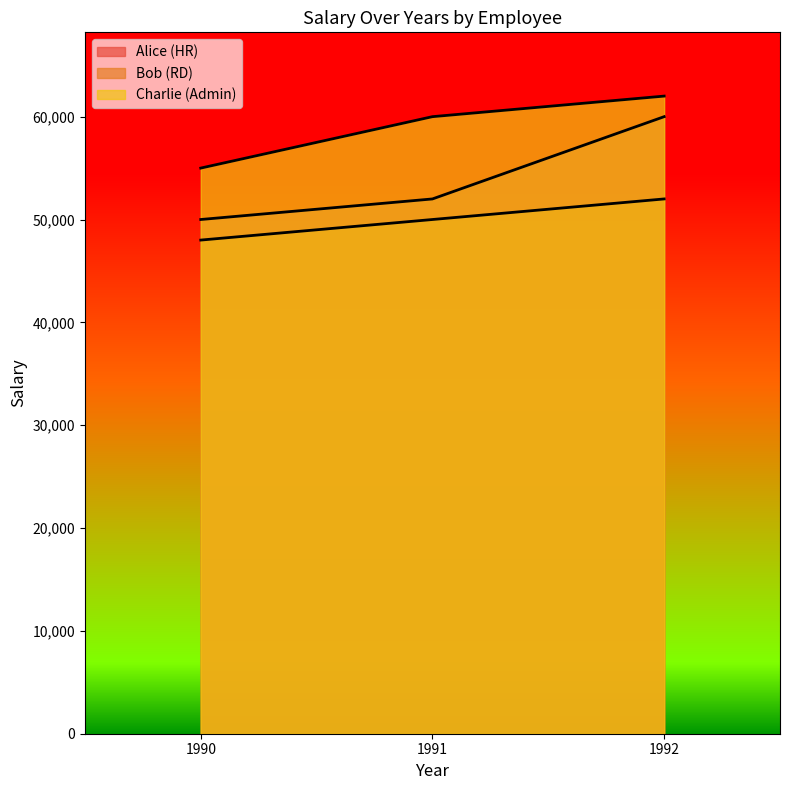

Which series has the largest total across all categories?

Charlie (Admin)